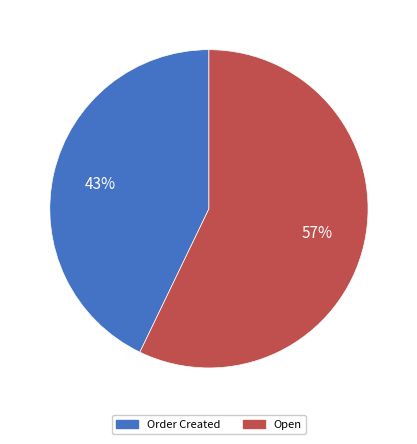

To the nearest percent, what is the combined percentage of Open and Order Created?

100%